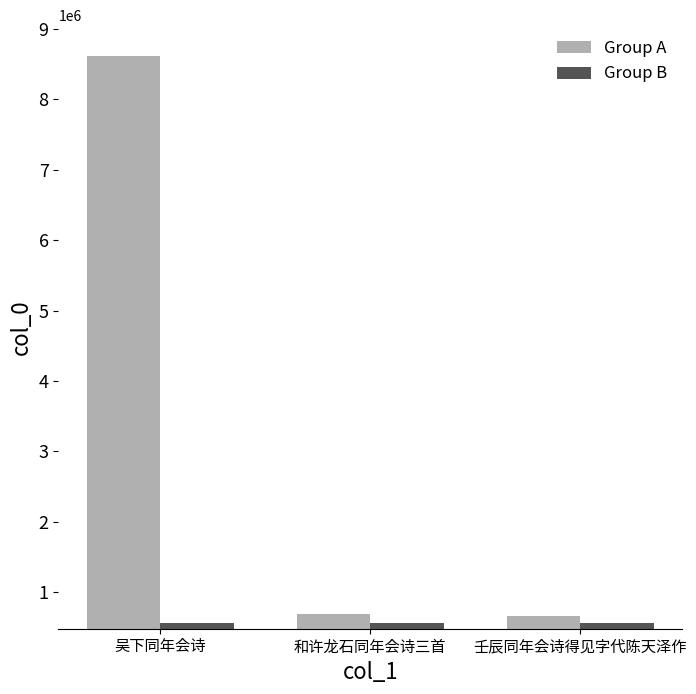

What is the difference between the highest and lowest values at 吴下同年会诗?

8059157